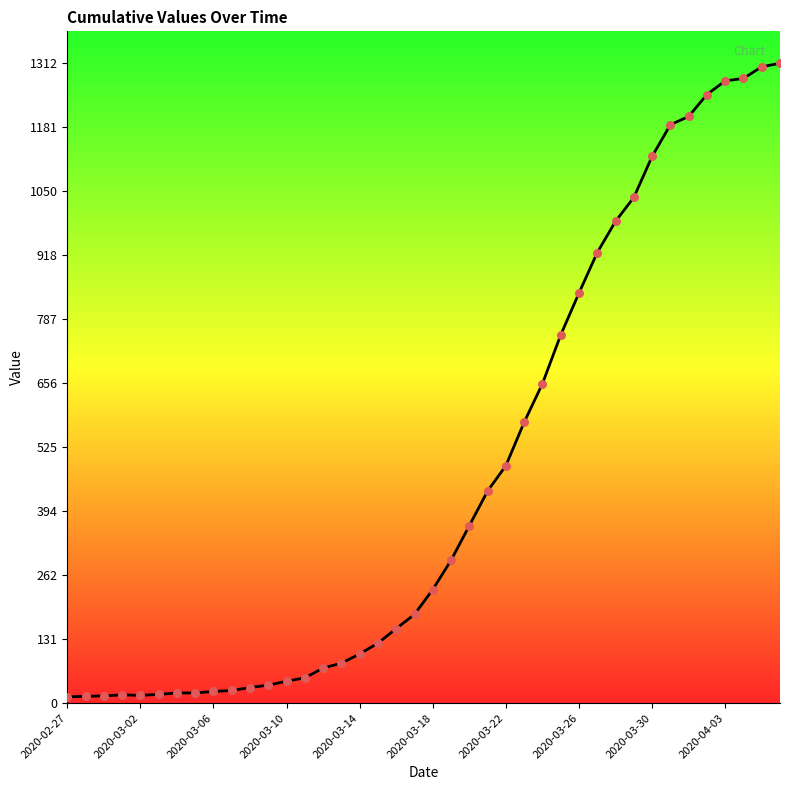

What is the greatest value displayed?

1312